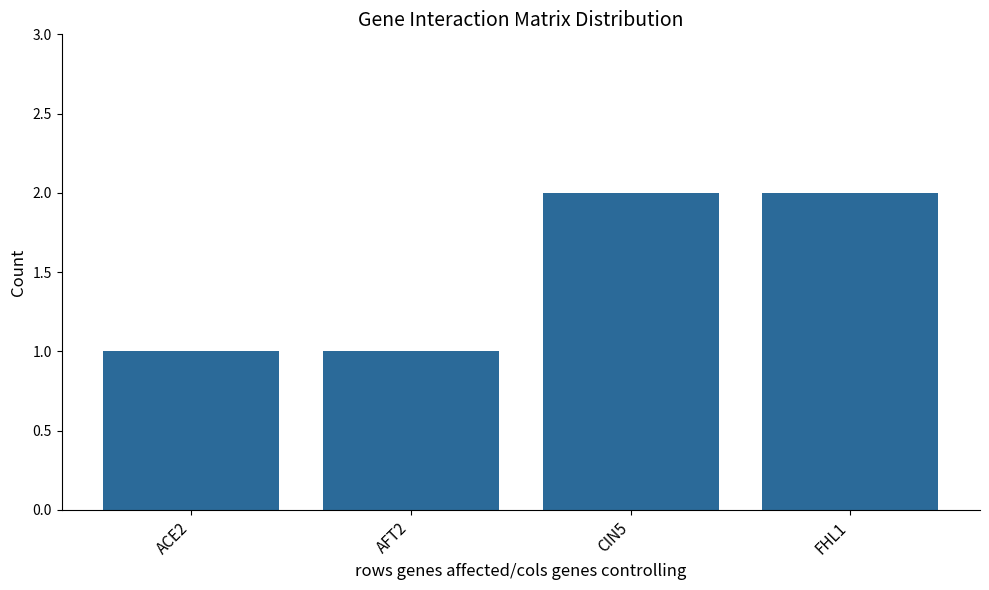

What is the ratio of the value at CIN5 to the value at ACE2?

2.0